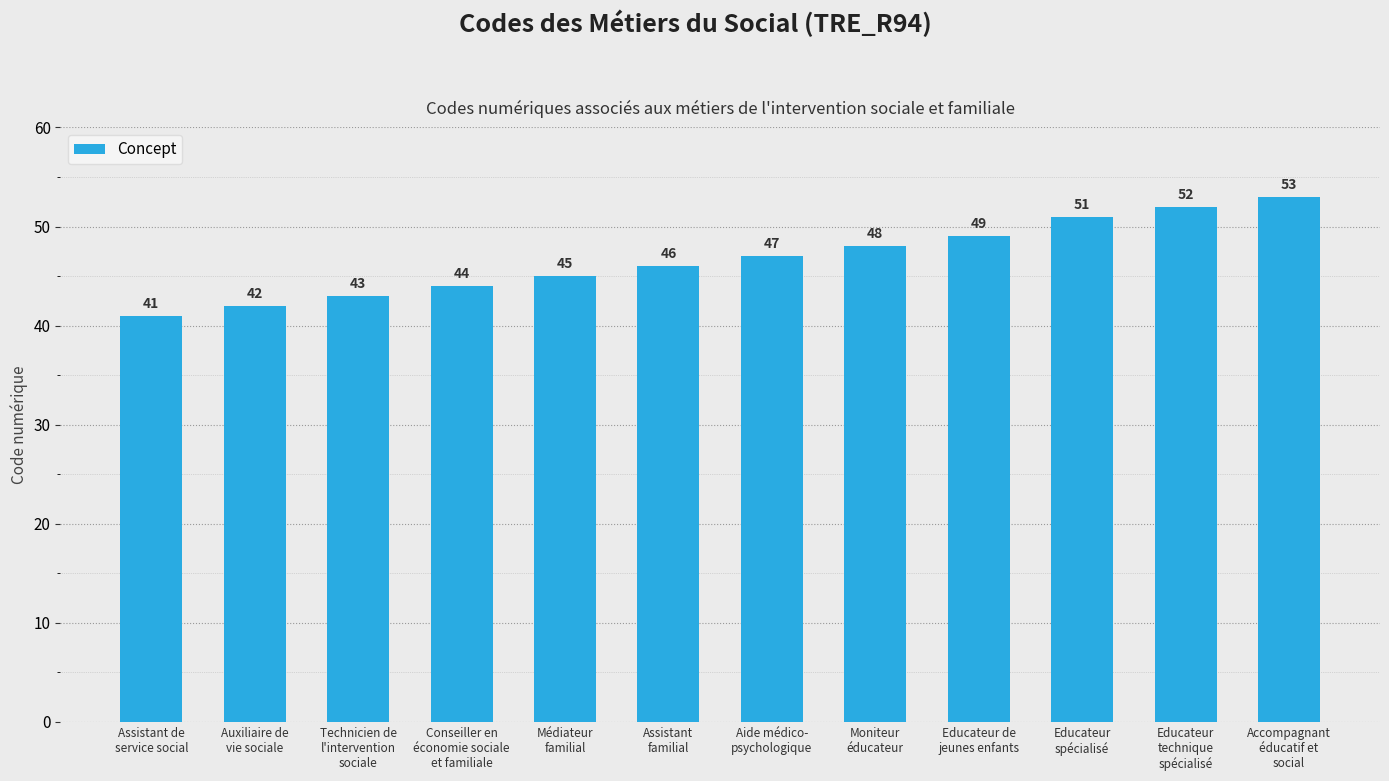

What is the label of the 4th bar from the left?

Conseiller en
économie sociale
et familiale